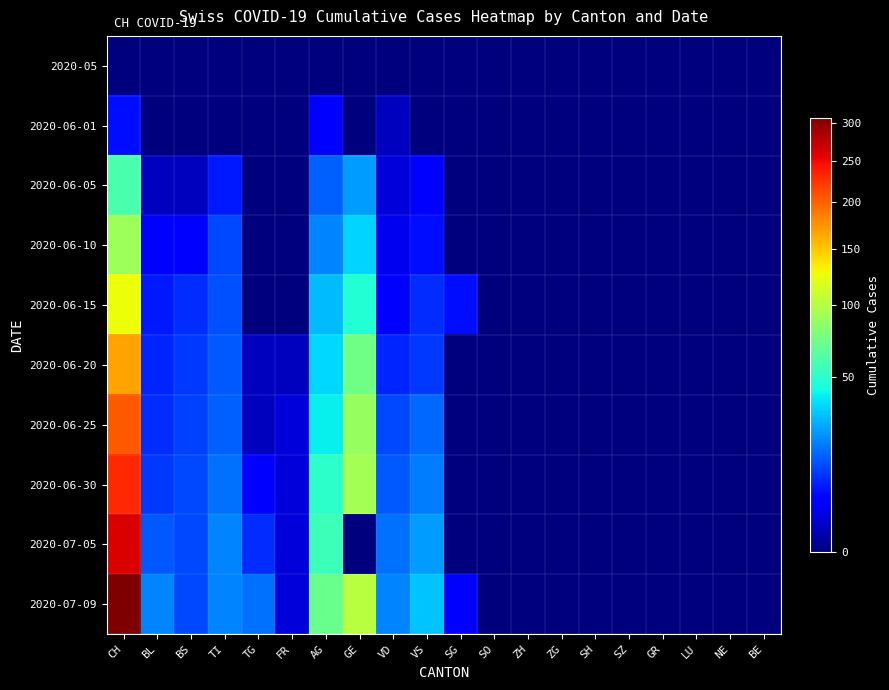

How many categories are shown in the chart?

20